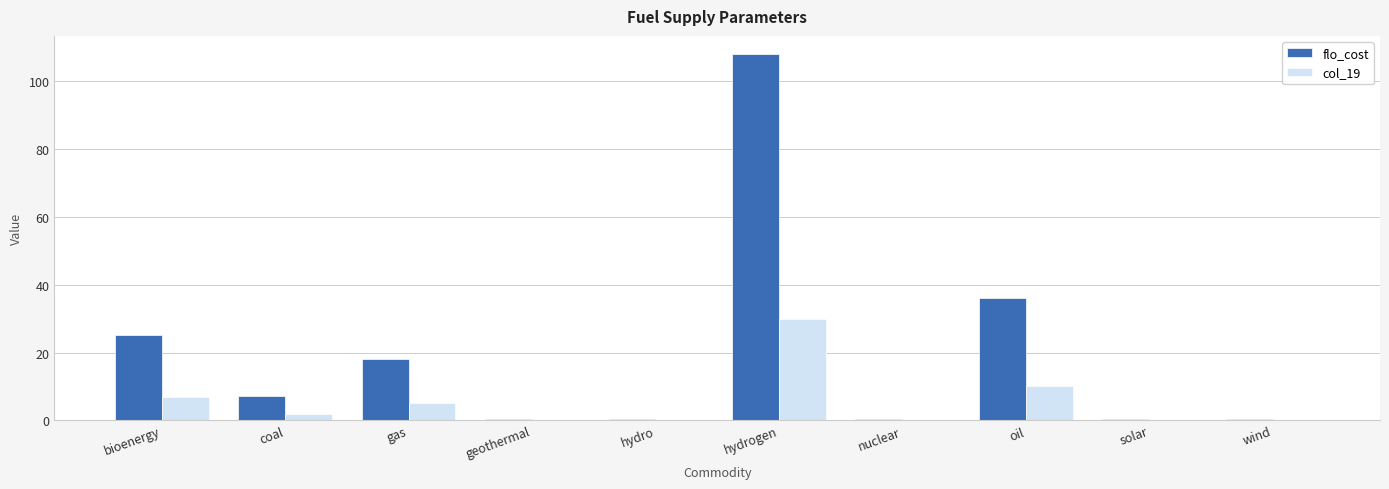

What is the sum of the flo_cost values at coal and hydrogen?

115.2